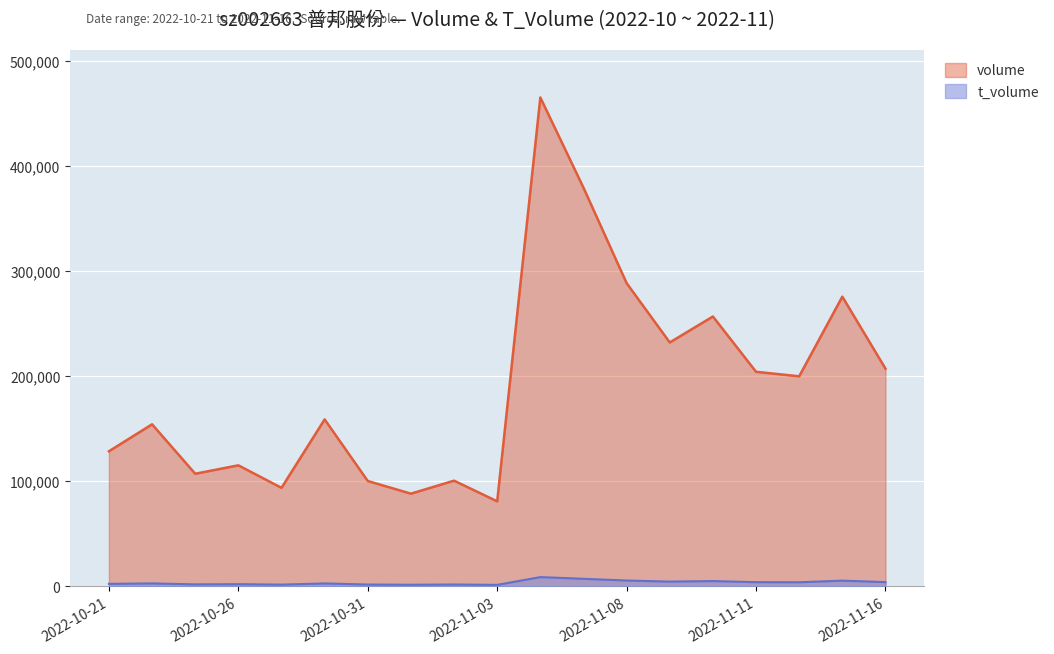

The value of t_volume at 2022-10-31 is 939. True or false?

False